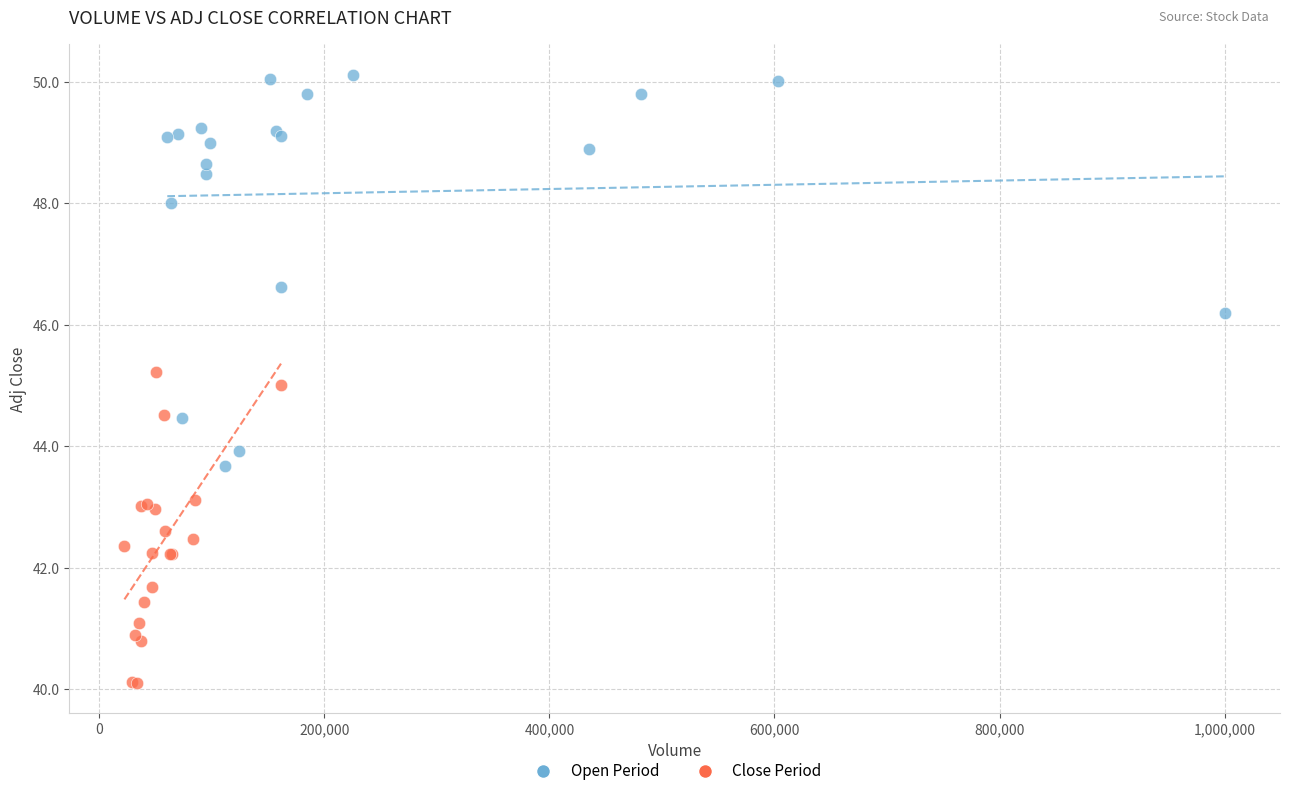

Which series reaches the maximum Y coordinate?

Open Period